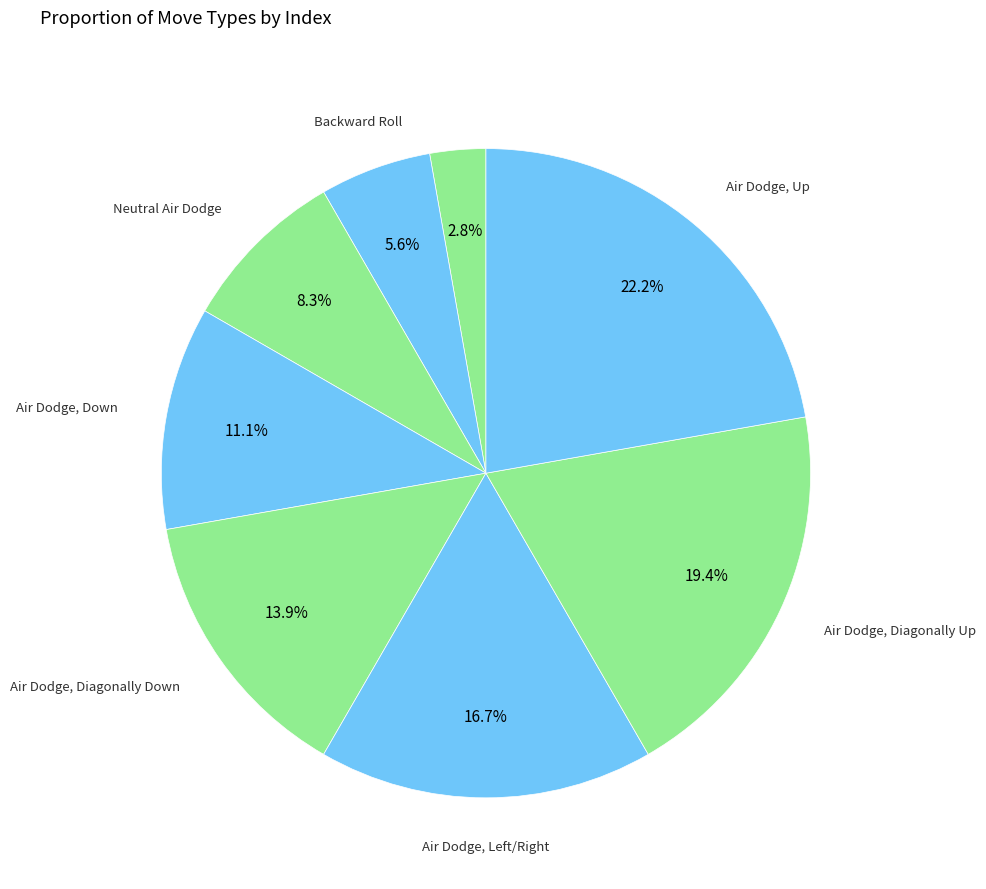

How many slices are in this pie chart?

9